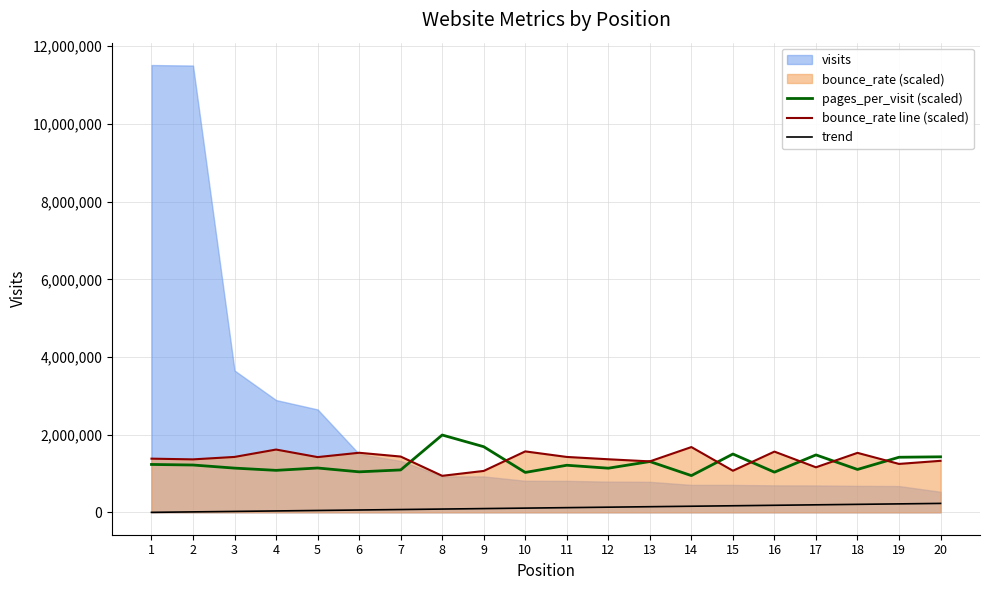

True or false: trend and bounce_rate line (scaled) intersect in this chart.

False